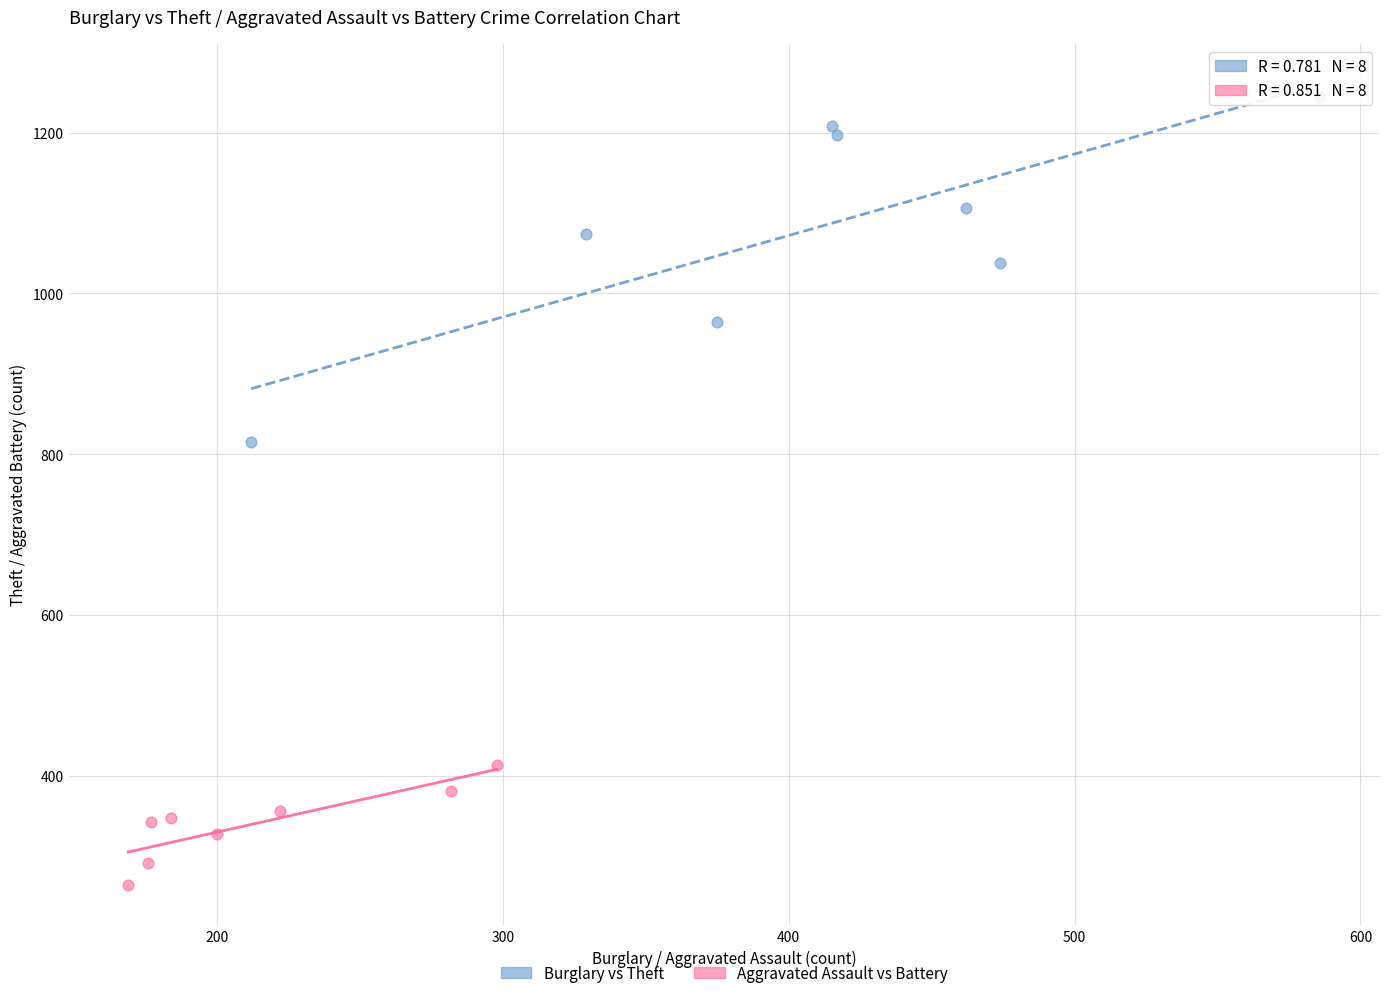

Which series has the widest spread of Y values?

Burglary vs Theft